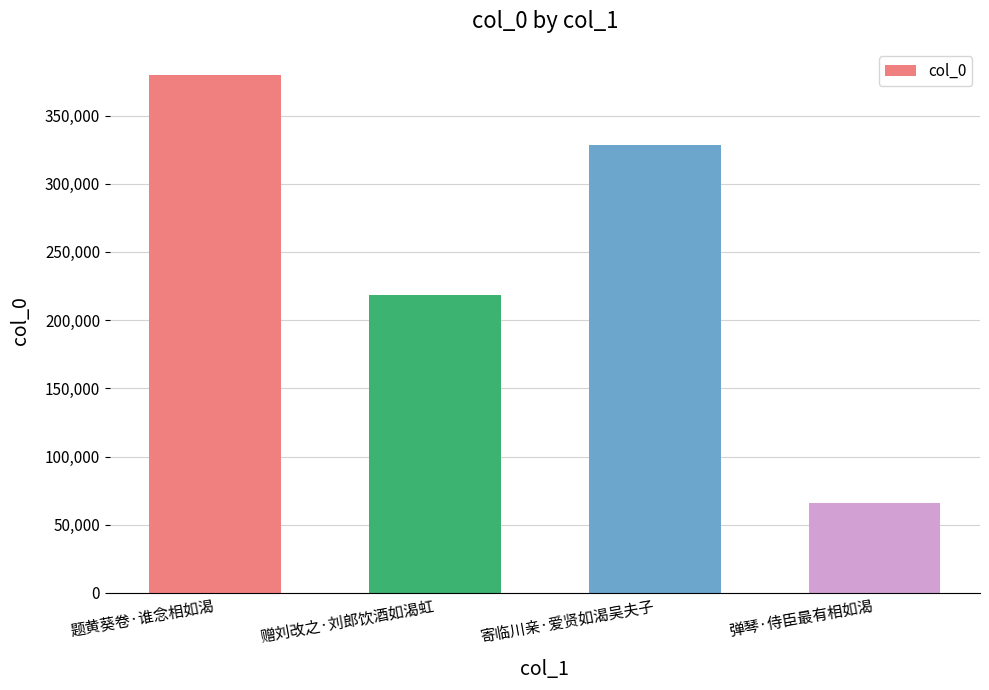

What is the label of the 4th bar from the left?

弹琴·侍臣最有相如渴